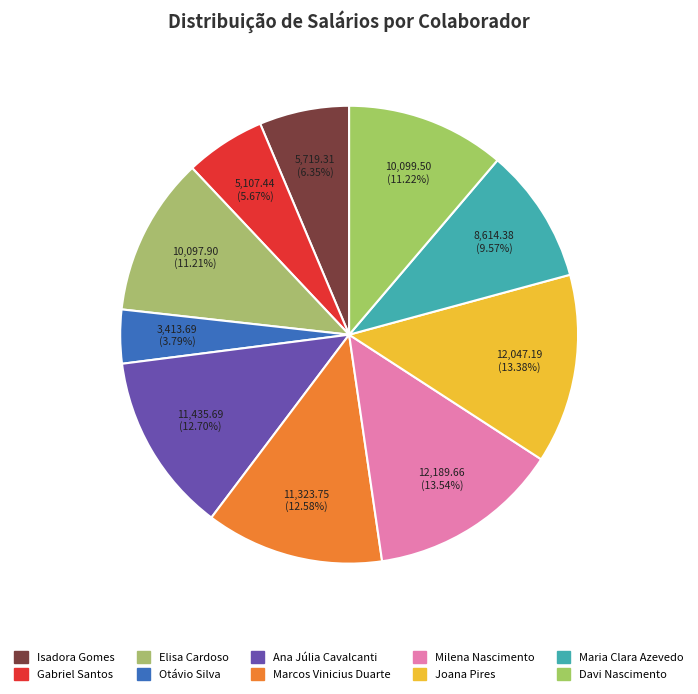

How many slices are in this pie chart?

10